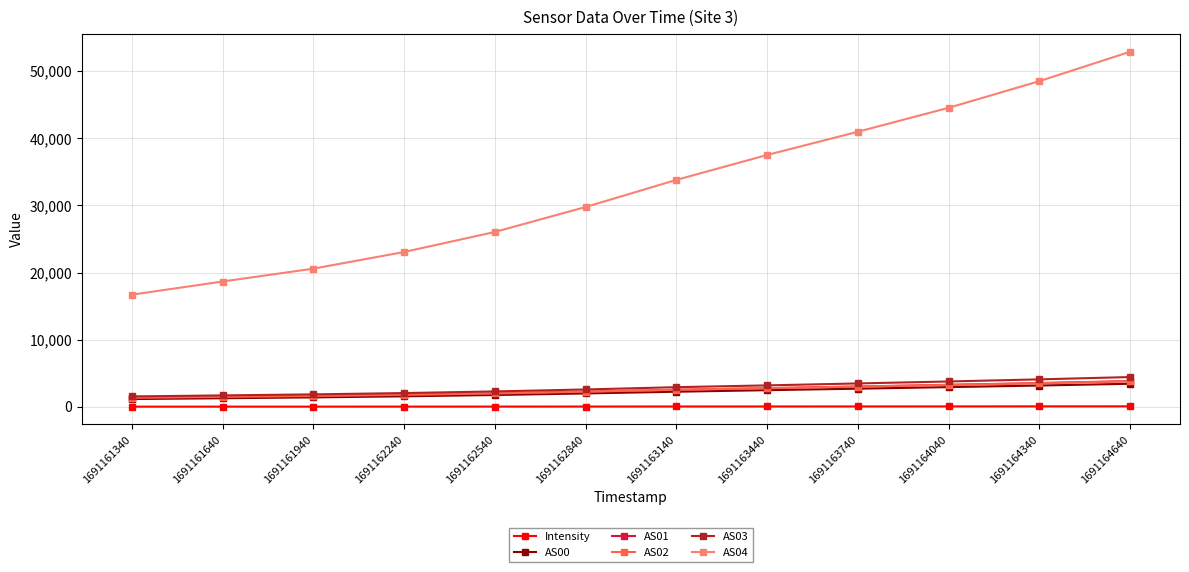

Is it true that Intensity equals 36.6 at 1691162540?

True